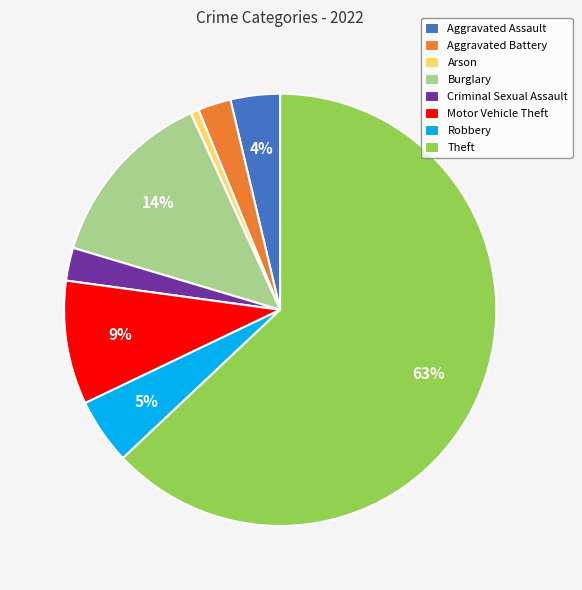

Combined, do Criminal Sexual Assault and Robbery account for over 50%?

No